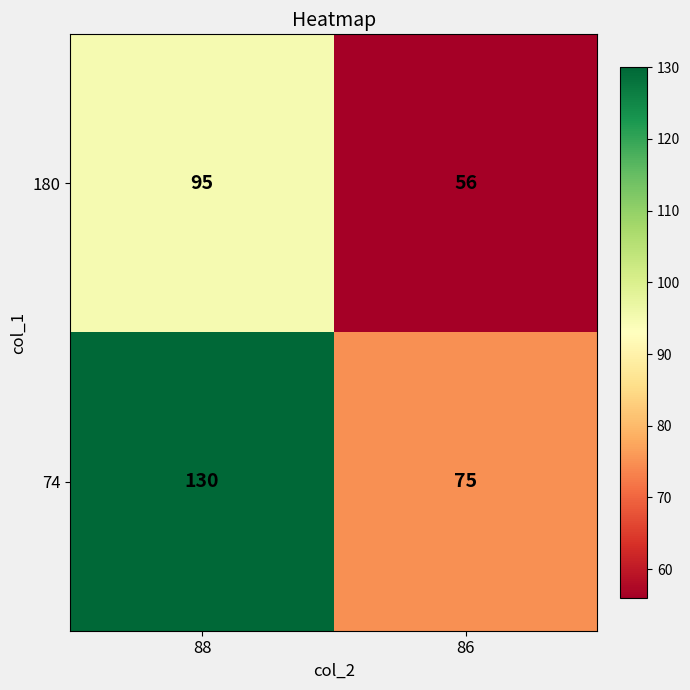

At which category is the sum across all series the highest?

88